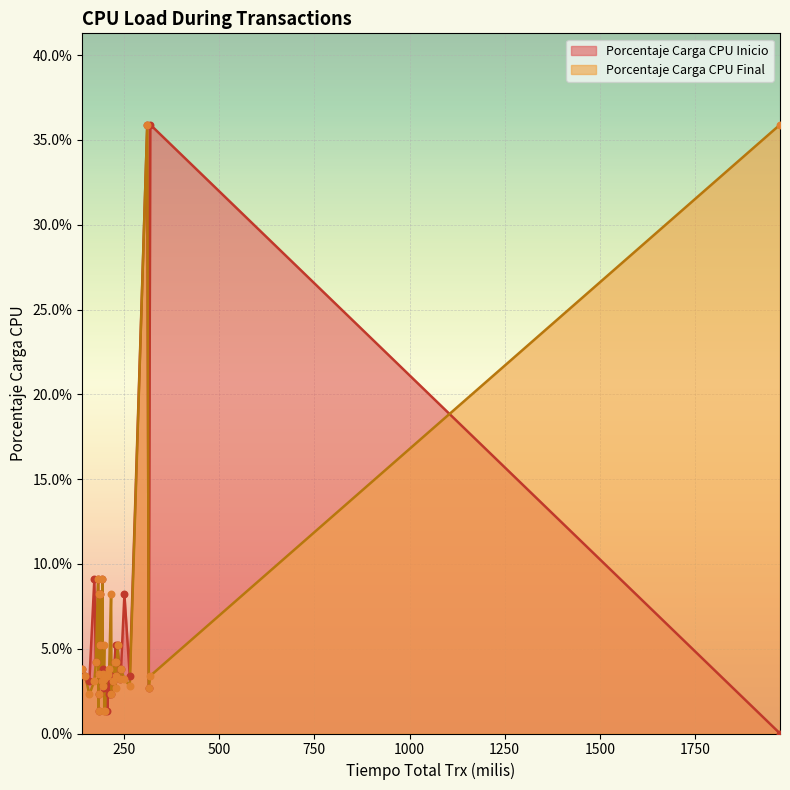

Which series reaches the minimum Y coordinate?

Porcentaje Carga CPU Inicio